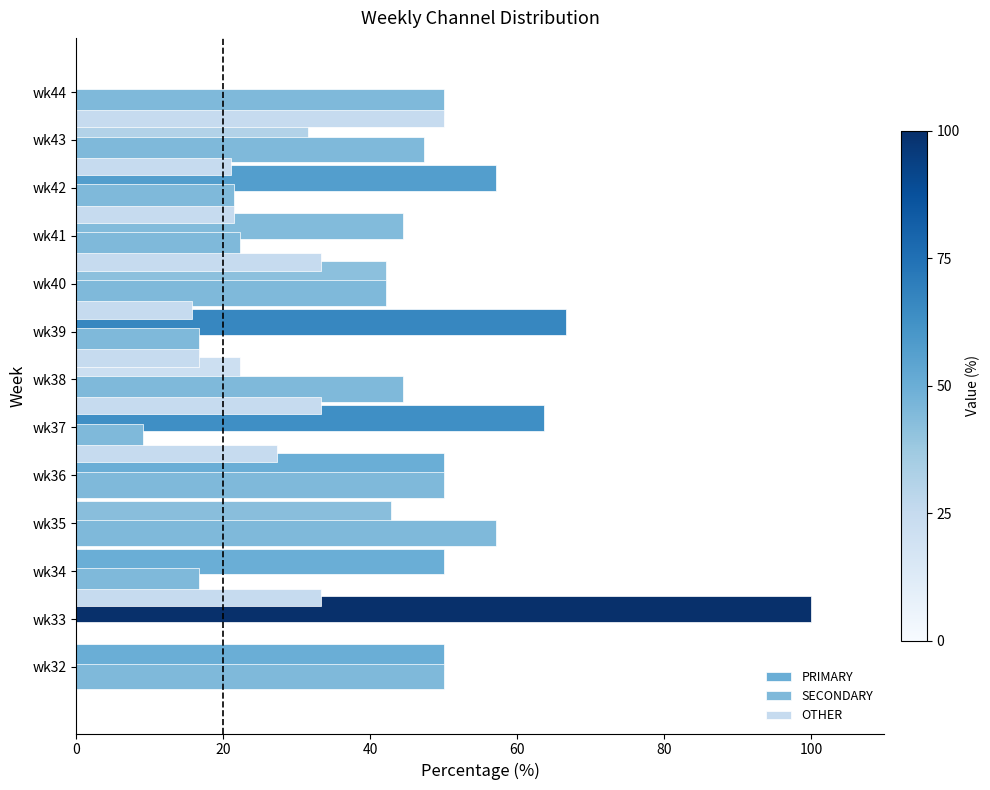

How many groups of bars are there?

13